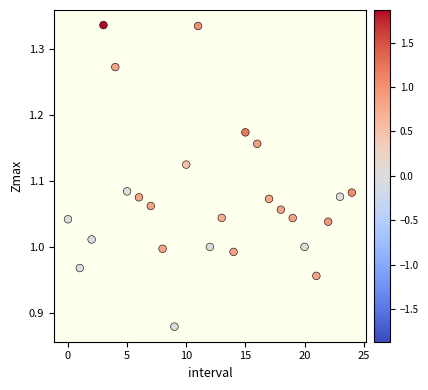

What is the range of Y values (max minus min)?

0.5